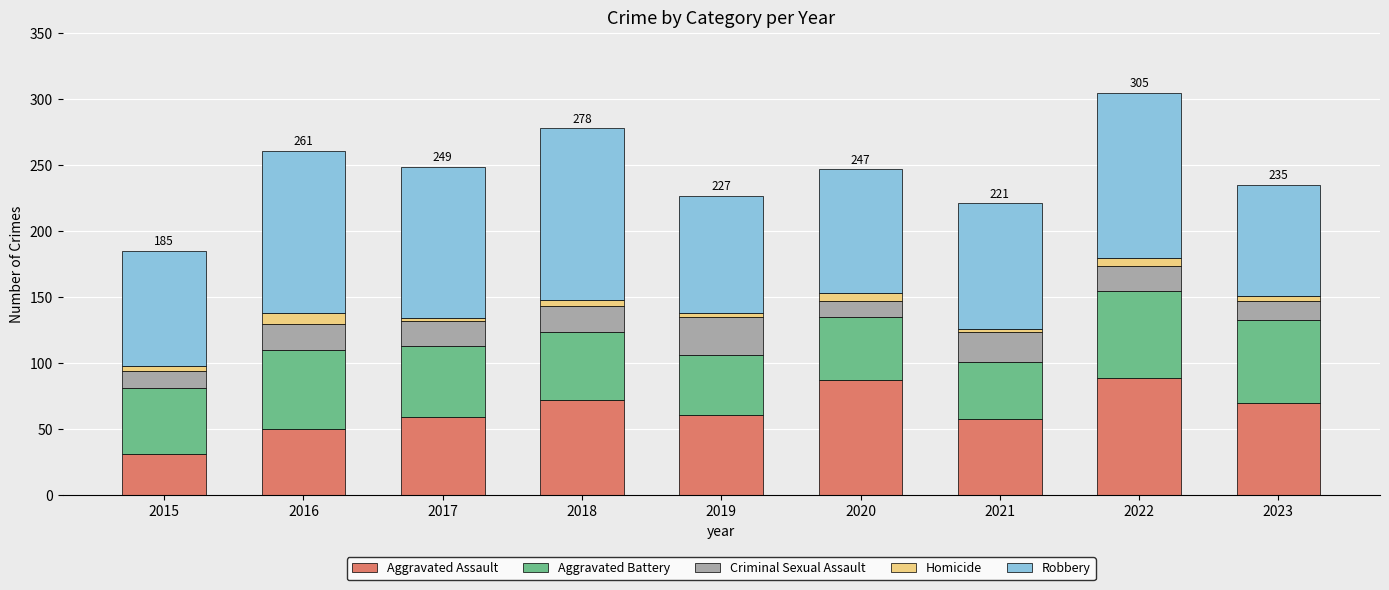

The value of Aggravated Assault at 2016 is 50. True or false?

True